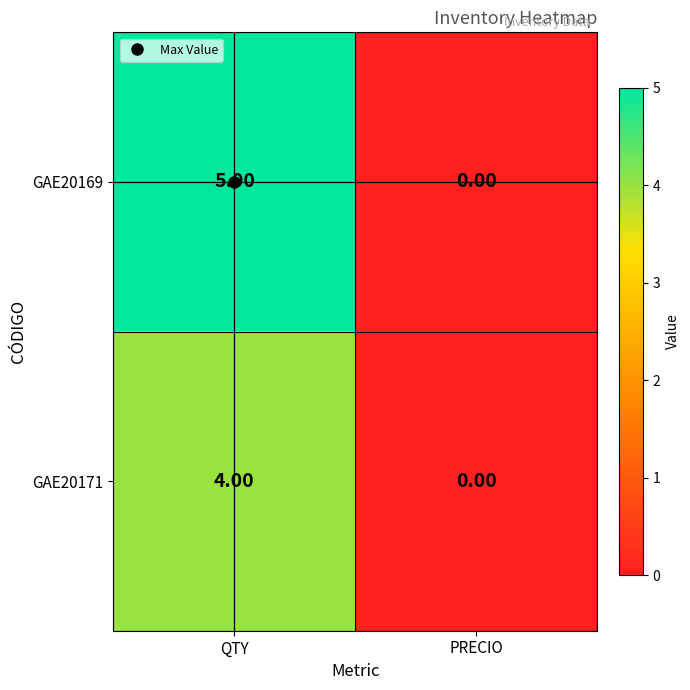

What is the total value across all series at QTY?

9